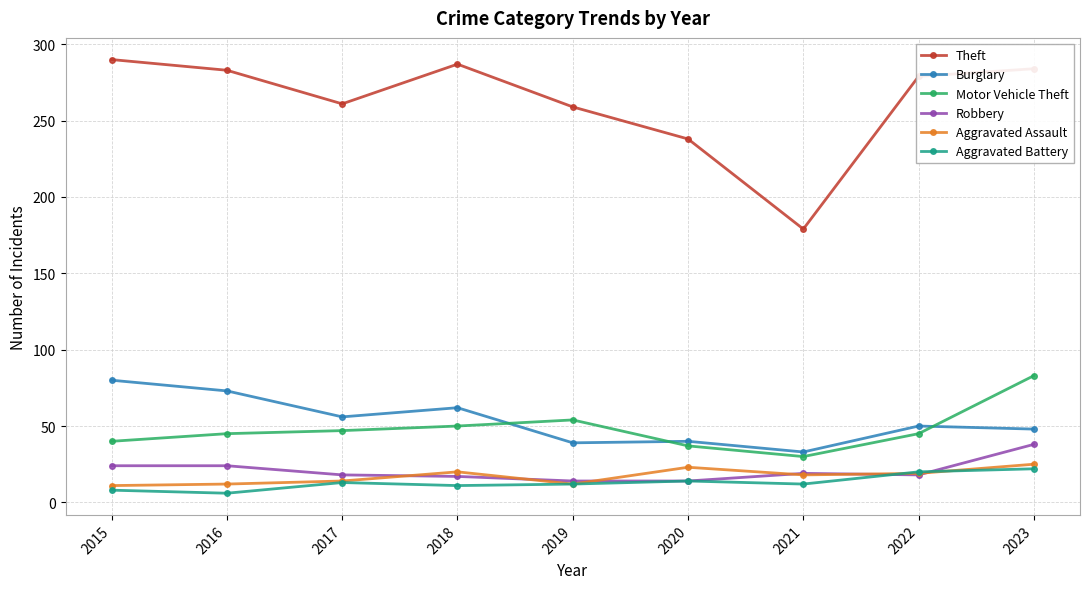

Is the value of Robbery at 2019 greater than the value of Aggravated Assault at 2021?

No